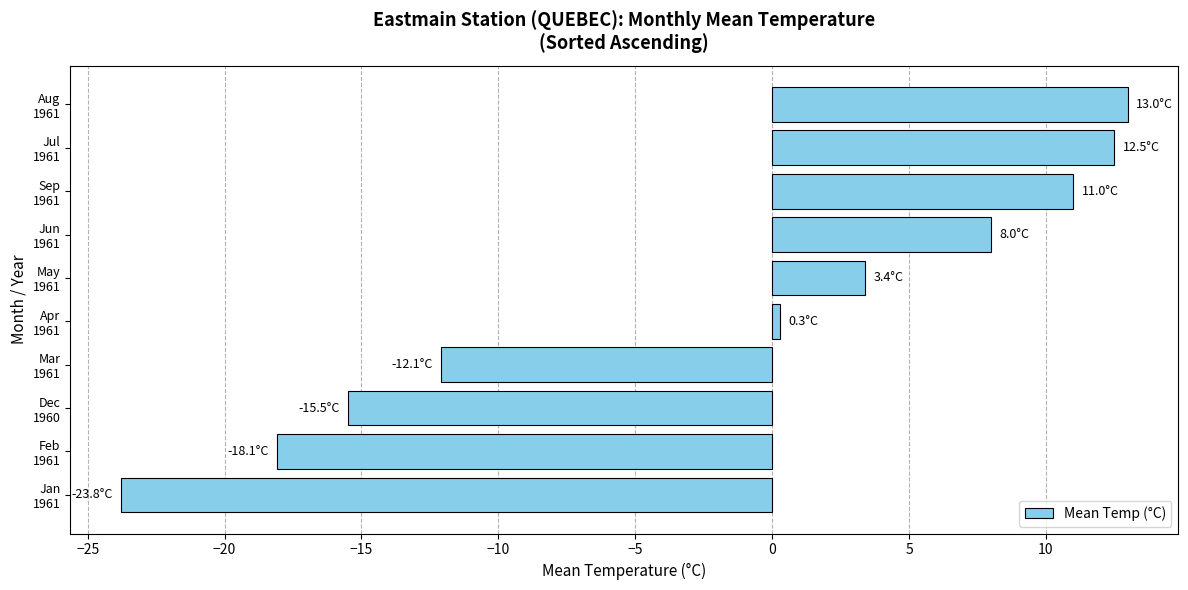

How many data points does each series have?

10